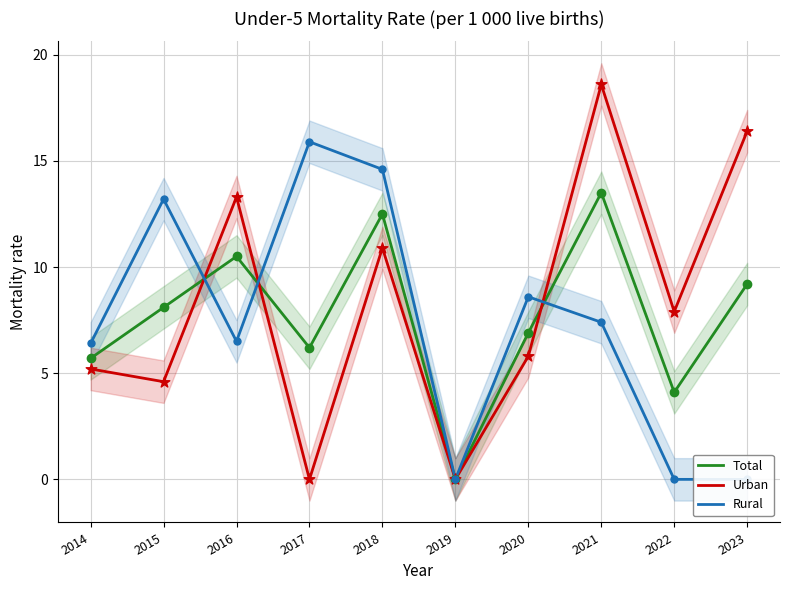

Which series has the largest total across all categories?

Urban